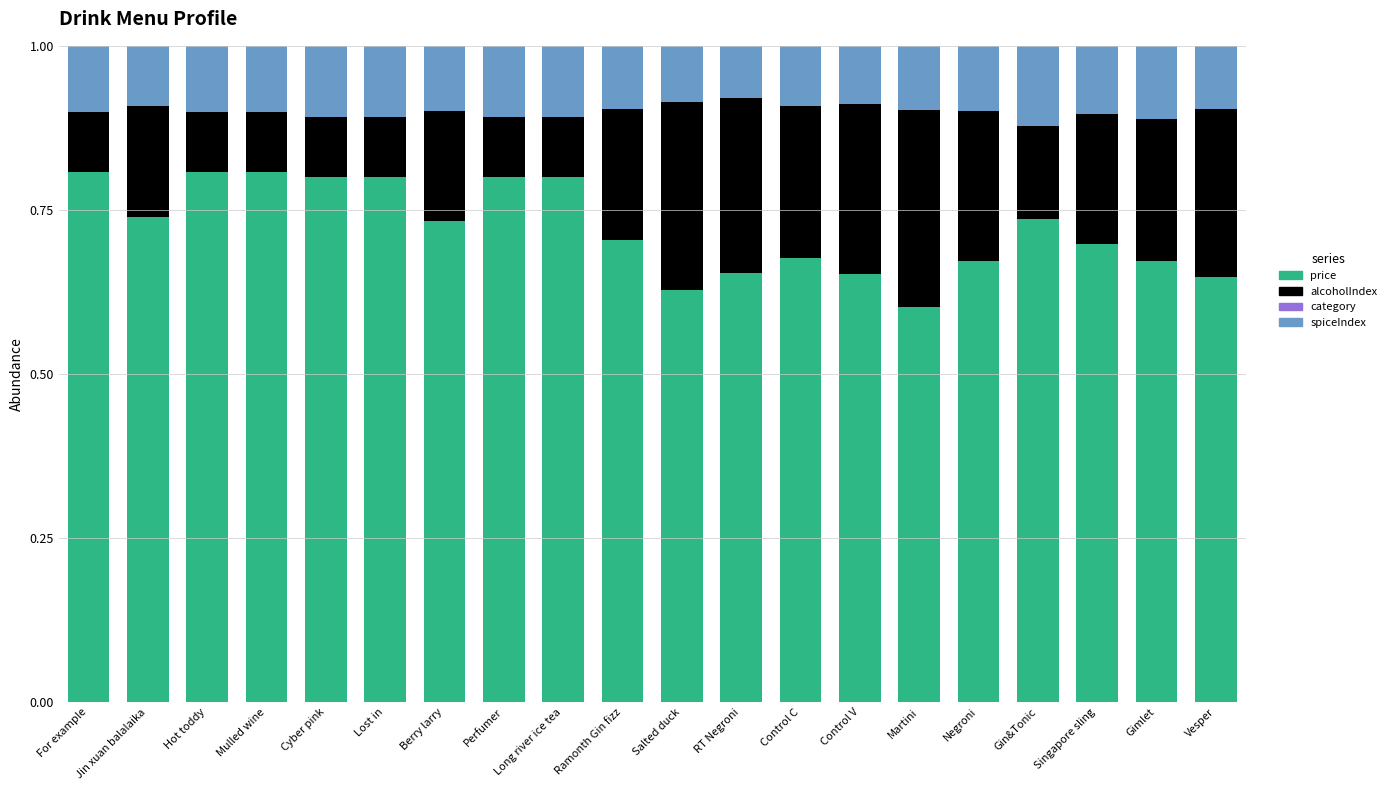

True or false: price has a value of 0.8 at Lost in.

True